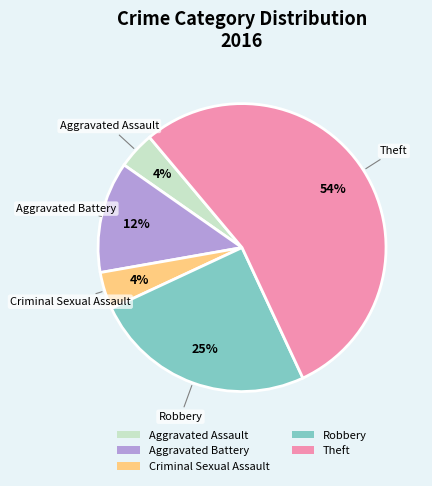

Between Aggravated Battery and Theft, which is larger?

Theft